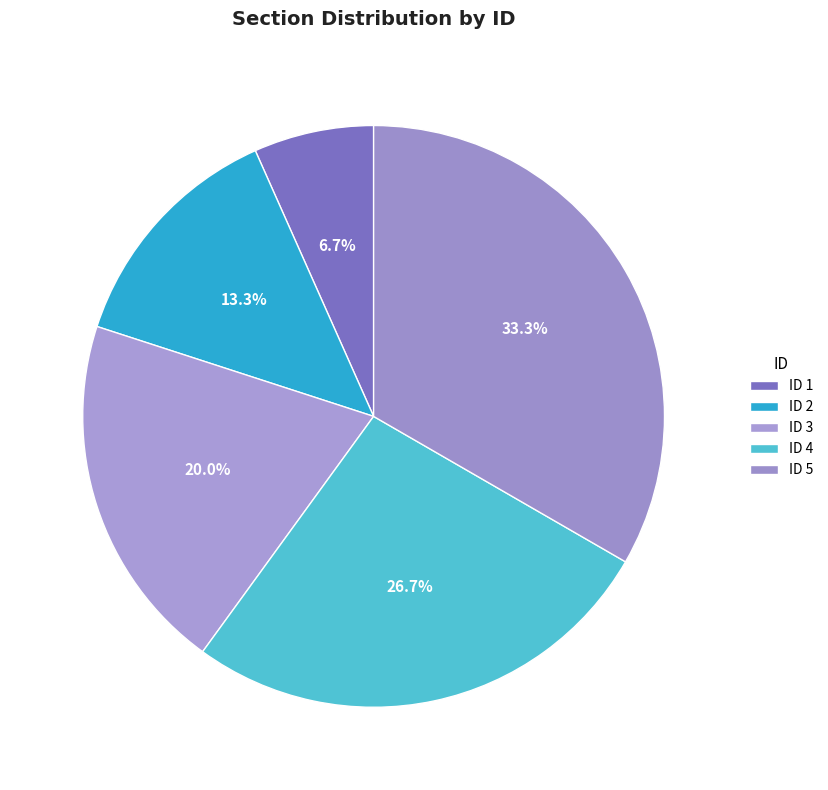

To the nearest percent, what is the difference between the largest and smallest slice percentages?

27%